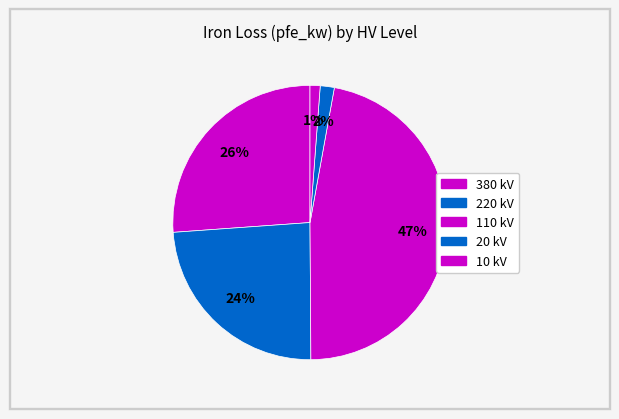

How many segments does this pie chart have?

5